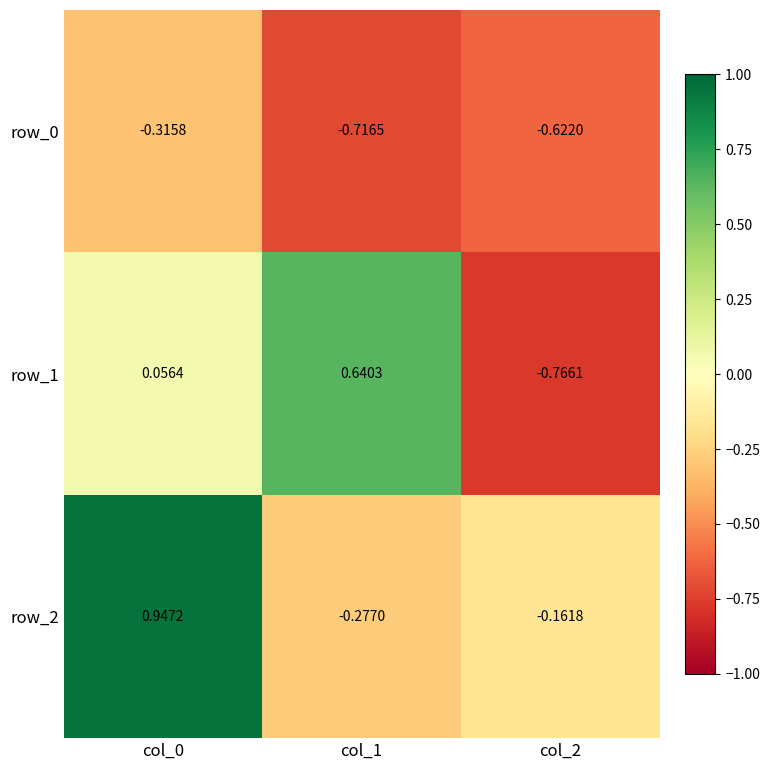

What is the total value across all series at col_0?

0.7